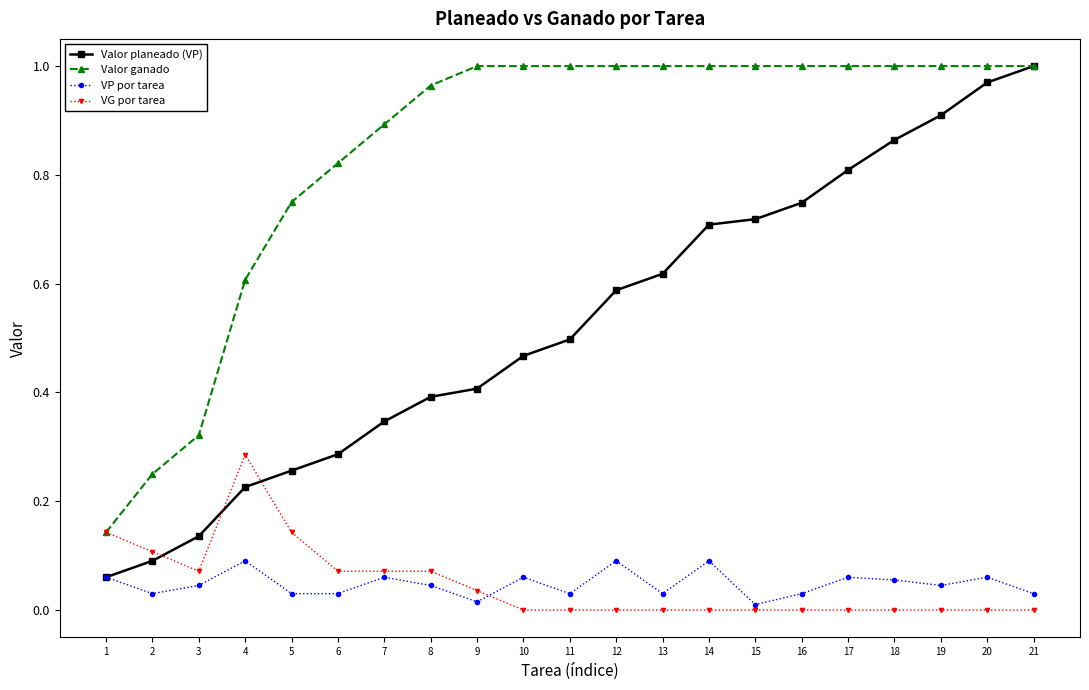

Between 2 and 9, which series saw the biggest shift?

Valor ganado